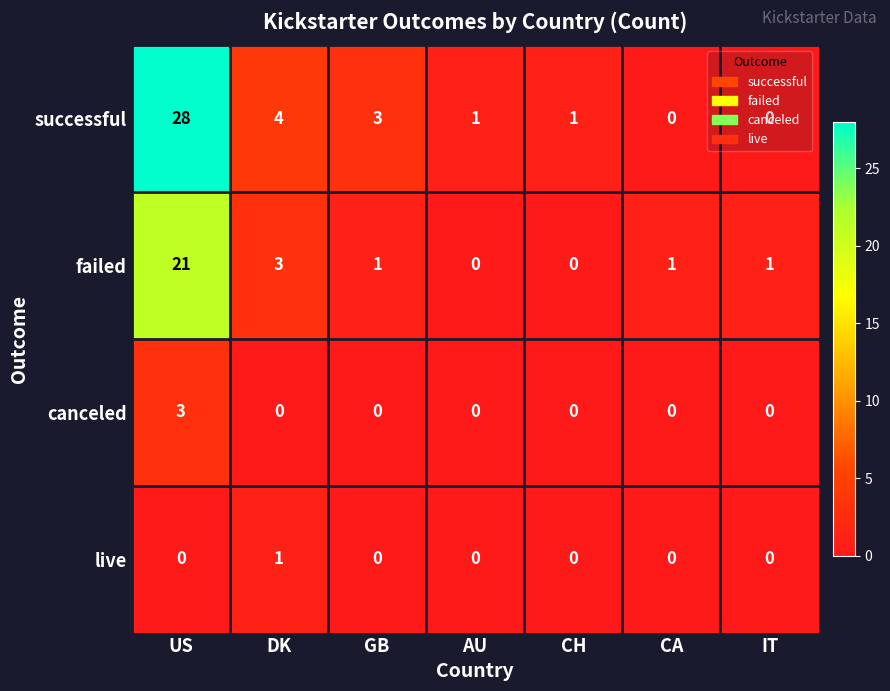

The value of failed at US is 34. True or false?

False